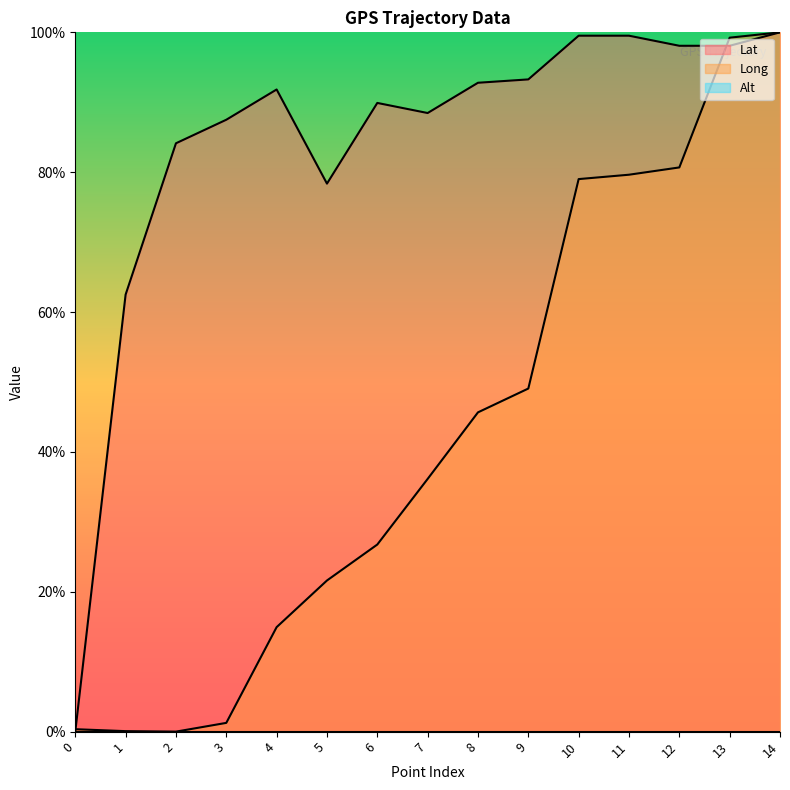

How many positive values does the Long series have?

14